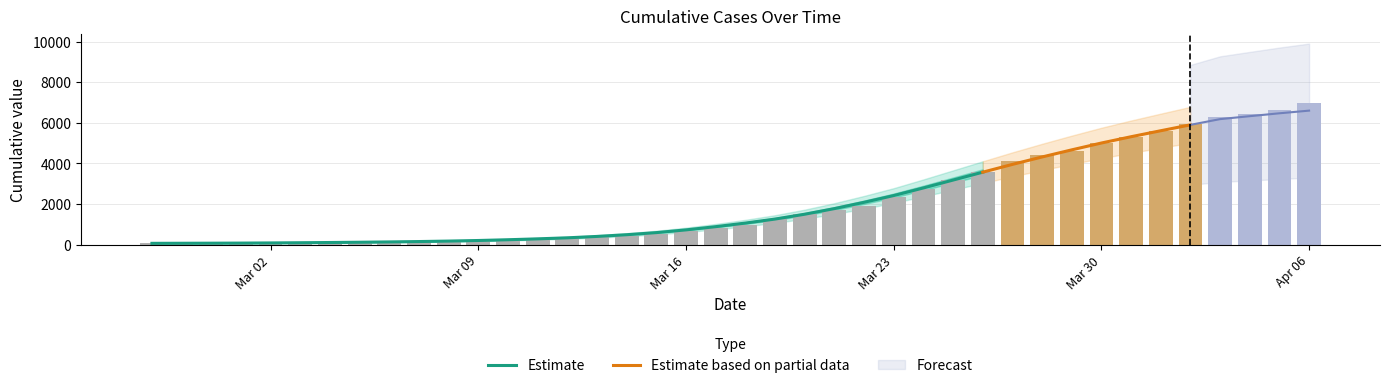

How many categories are shown in the chart?

40